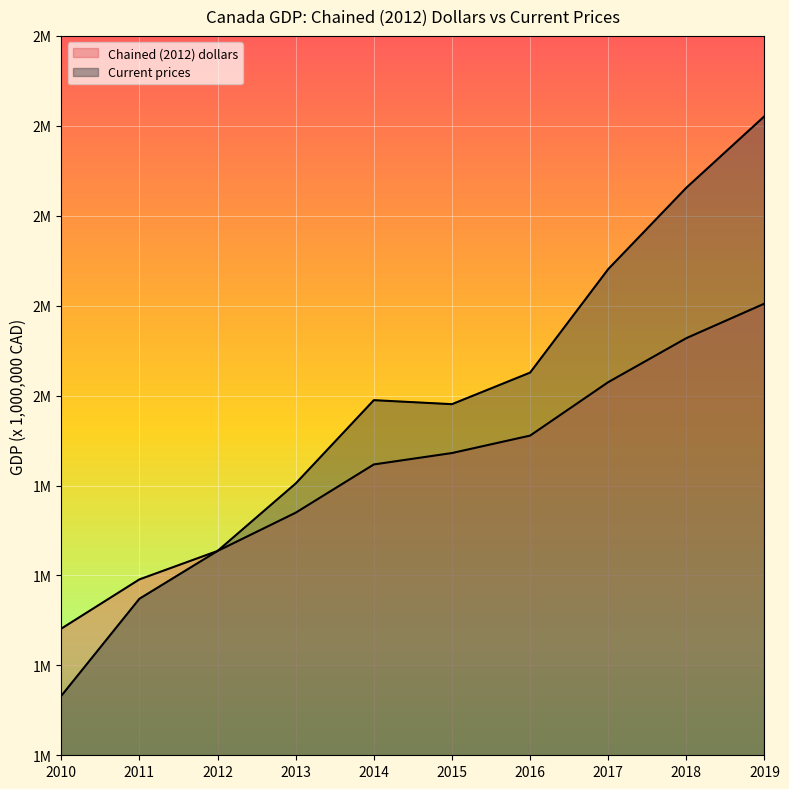

Which category has the highest value in the Chained (2012) dollars series?

2019